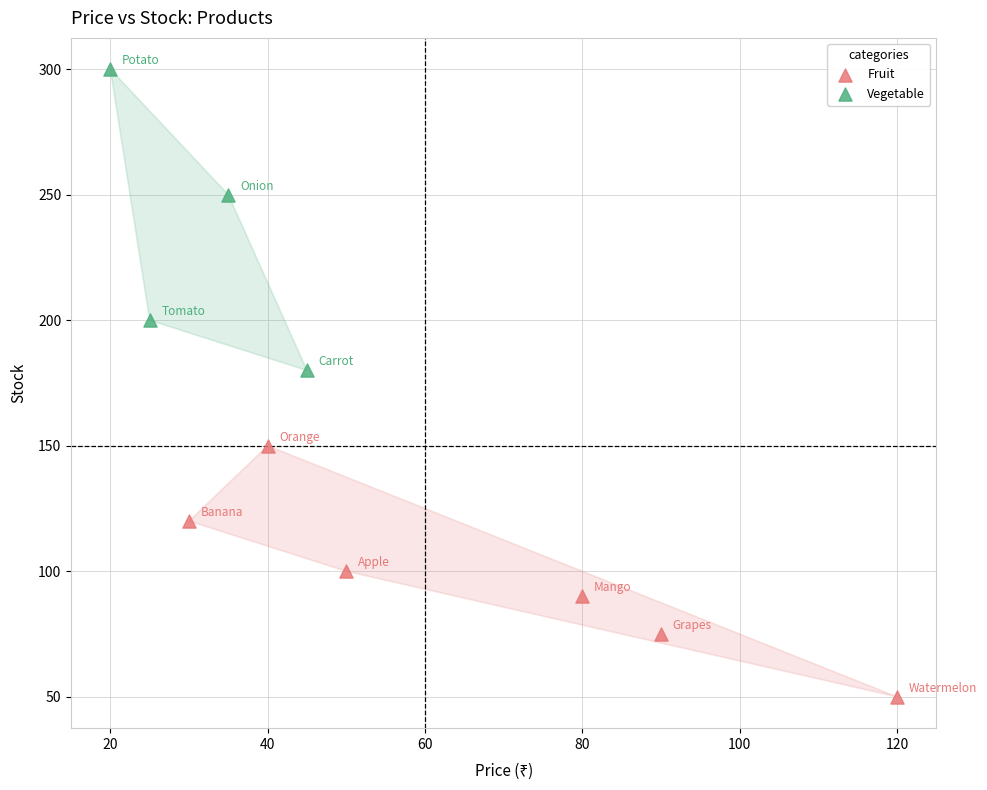

Which series reaches the maximum Y coordinate?

Vegetable